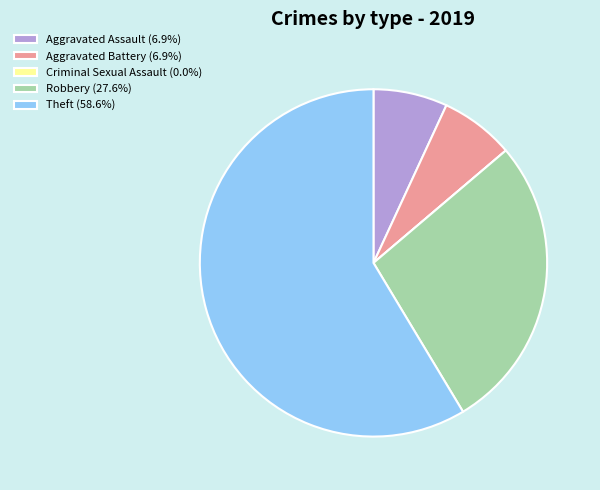

What is the ratio of the value at Theft (58.6%) to the value at Aggravated Assault (6.9%)?

8.5